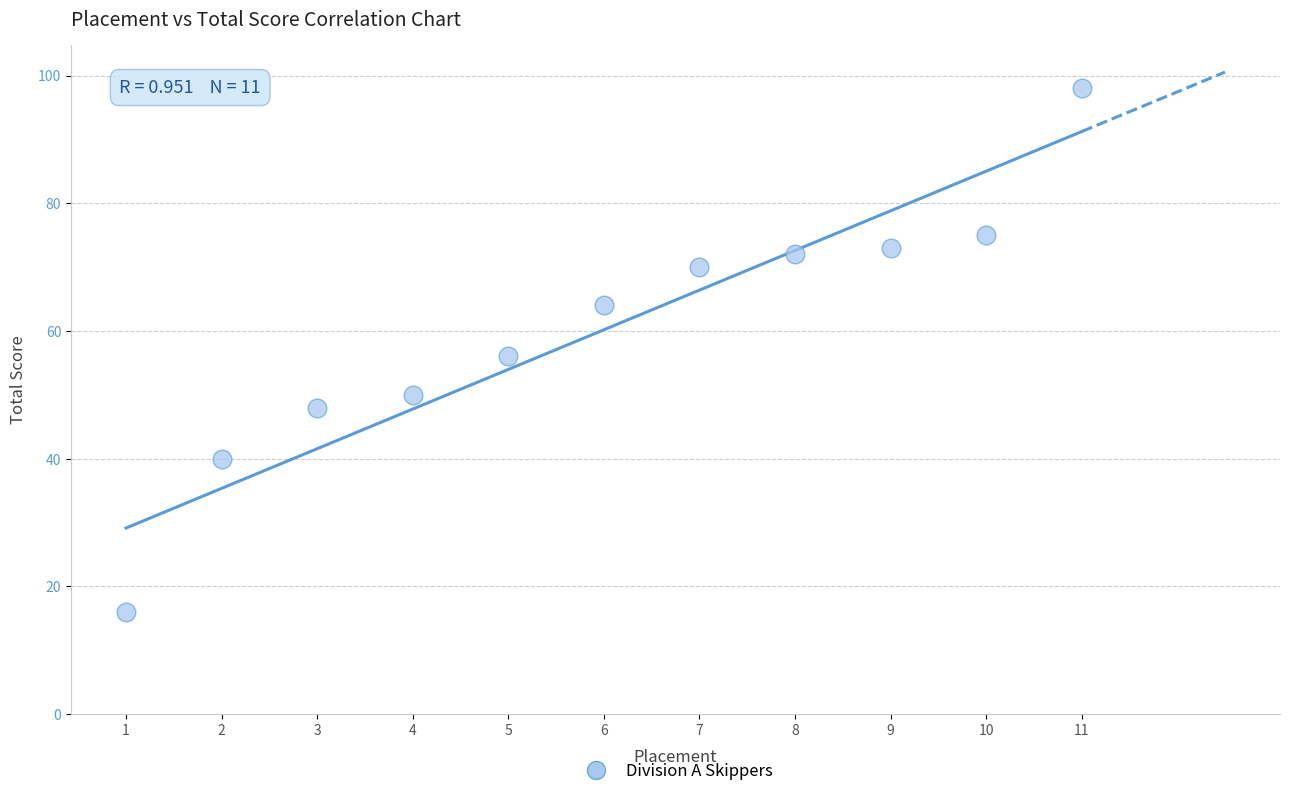

What is the range of Y values (max minus min)?

82